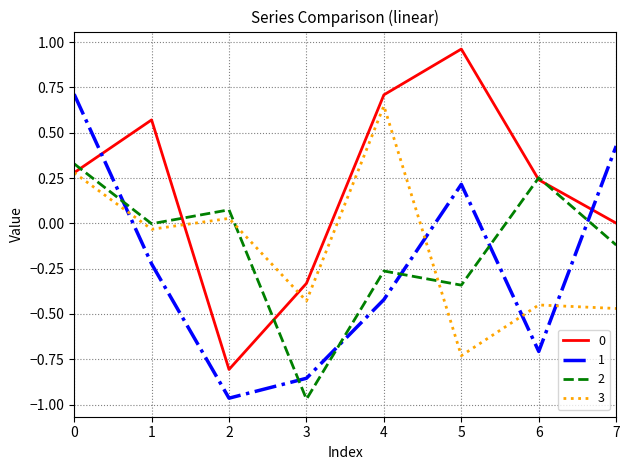

What is the total value across all series at 0?

1.6